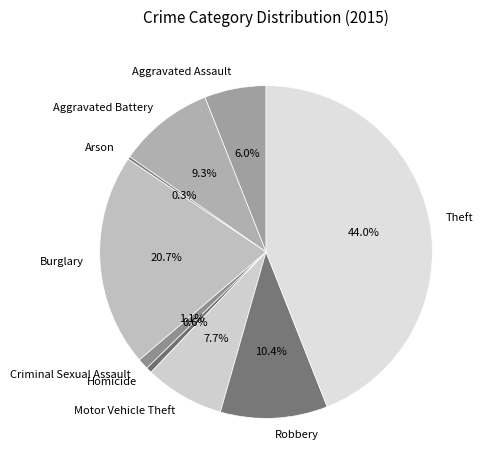

What percentage is NOT represented by Aggravated Assault?

94.0%